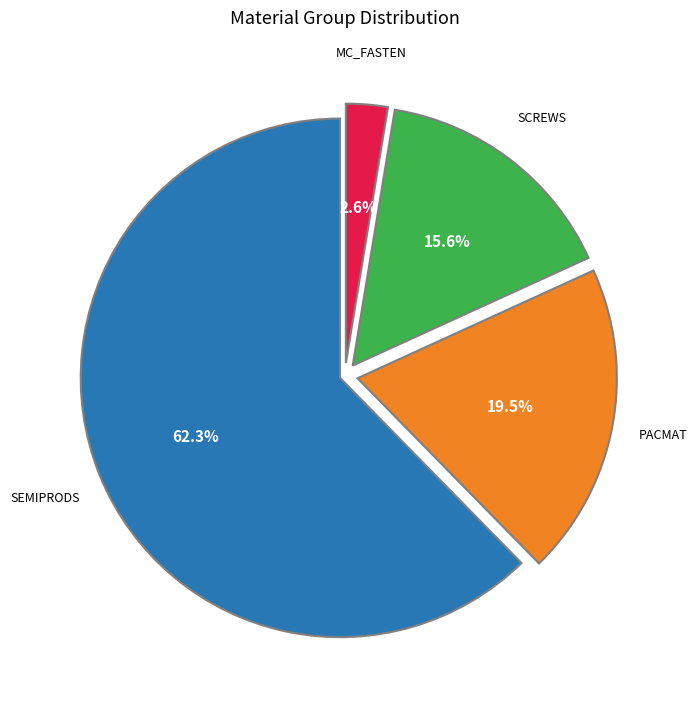

Does any single category account for the majority?

Yes